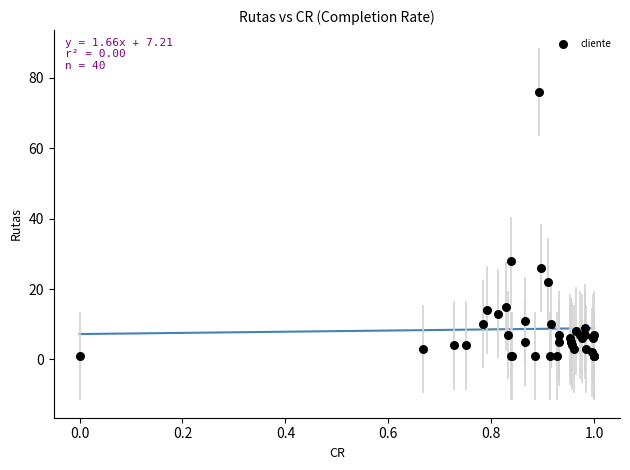

What Y value in the scatter plot is closest to 38?

28